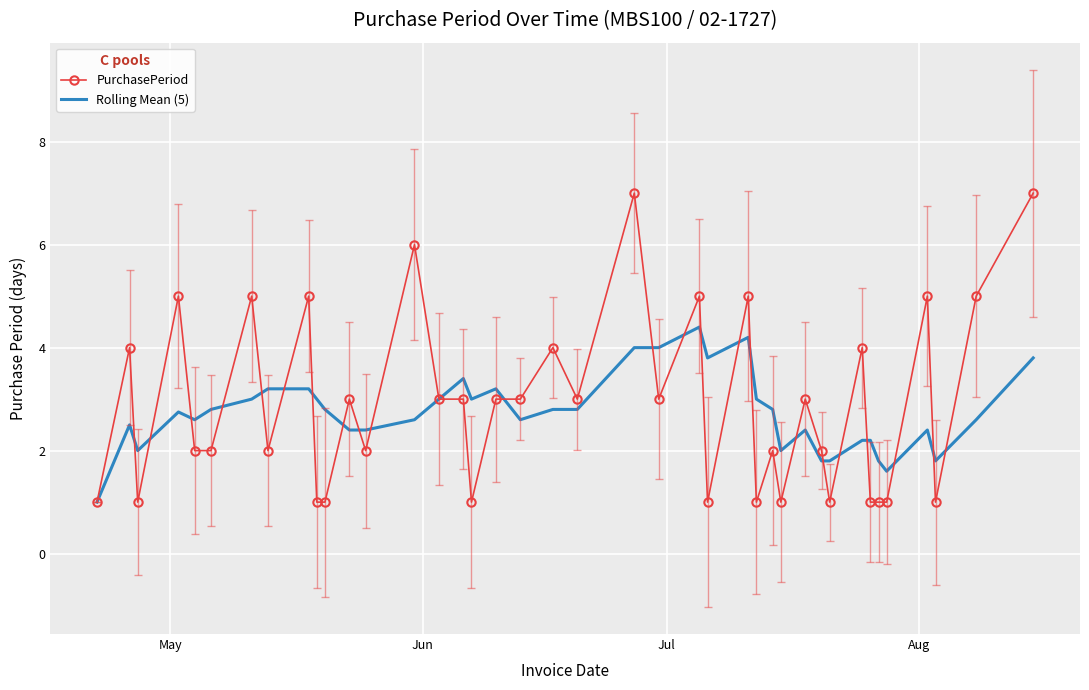

Which series has the widest spread of values?

PurchasePeriod